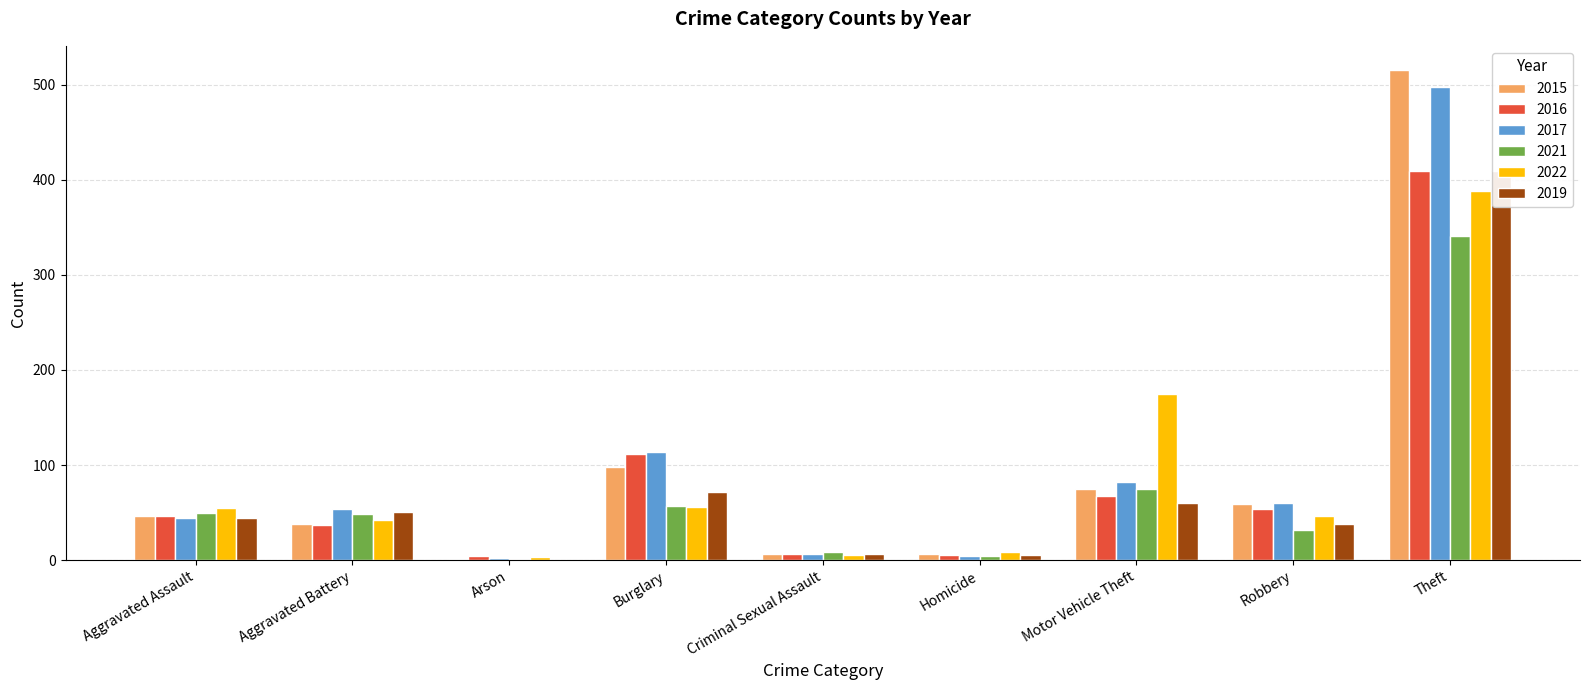

Reading right to left, transcribe all the data shown in this chart.

2015: 515	59	75	6	7	98	1	38	46
2016: 409	54	67	5	7	112	4	37	46
2017: 497	60	82	4	7	114	2	54	44
2021: 341	32	75	4	9	57	1	49	50
2022: 388	46	175	9	5	56	3	42	55
2019: 409	38	60	5	7	72	0	51	44